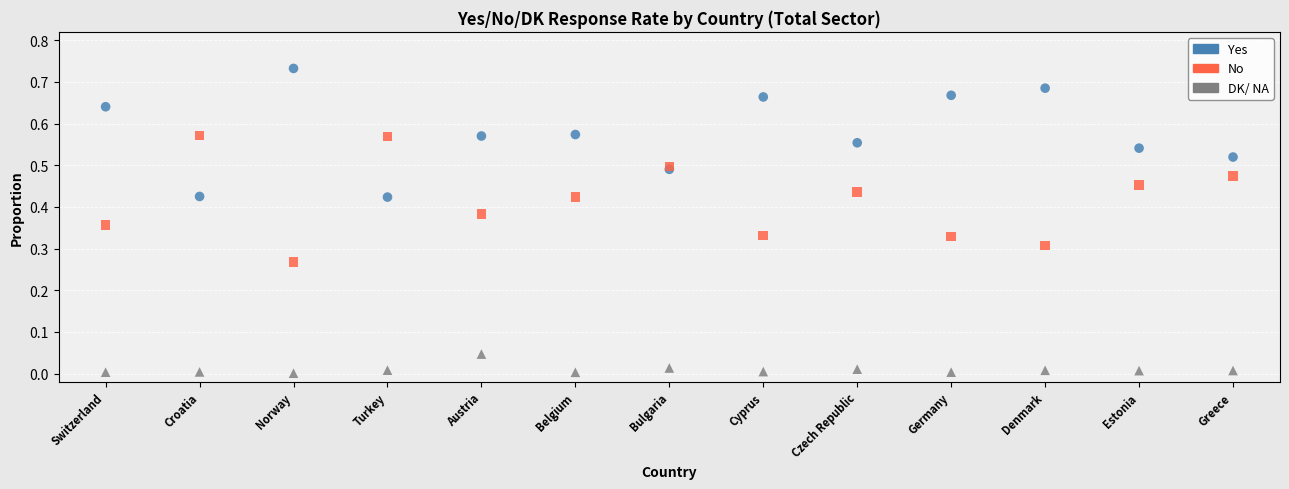

Which series contains the highest Y value?

Yes